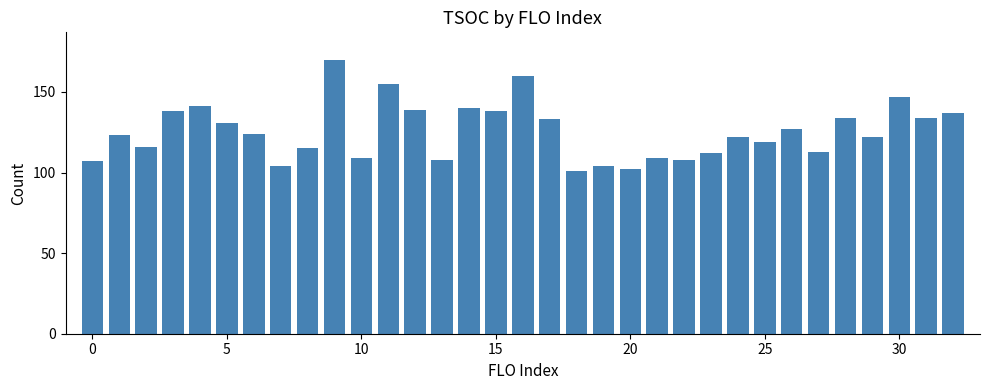

Reading right to left, transcribe all the data shown in this chart.

137	134	147	122	134	113	127	119	122	112	108	109	102	104	101	133	160	138	140	108	139	155	109	170	115	104	124	131	141	138	116	123	107